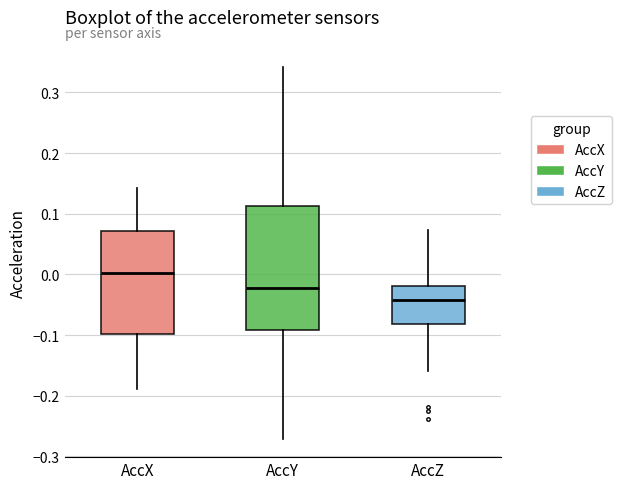

Reading left to right, transcribe this box plot: for each box, give where its median line is, the range the box spans, and where its two whiskers end, as read against the y-axis. The values are not printed on the chart, so give them approximately, as read against the axis.

AccX: median 0.00, box -0.10 to 0.07, whiskers -0.19 to 0.14
AccY: median -0.02, box -0.09 to 0.11, whiskers -0.27 to 0.34
AccZ: median -0.04, box -0.08 to -0.02, whiskers -0.16 to 0.07